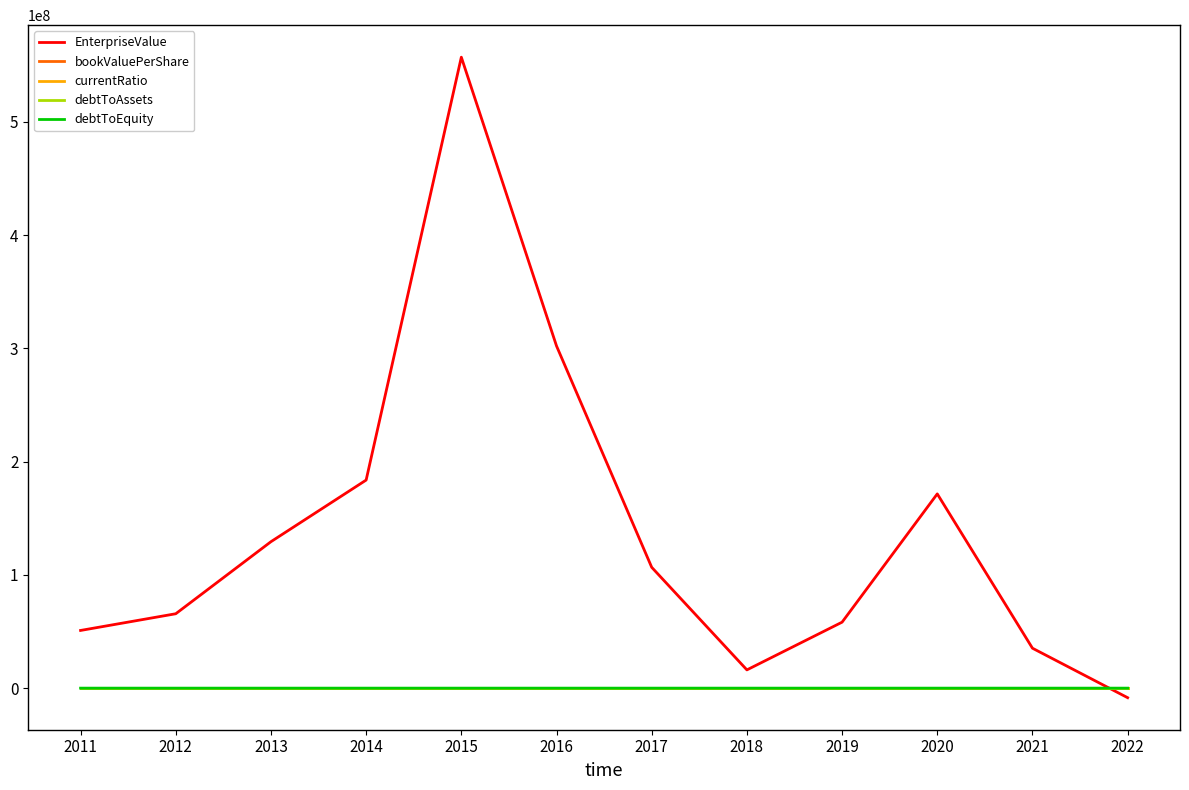

How many intersections are there between EnterpriseValue and debtToAssets?

1